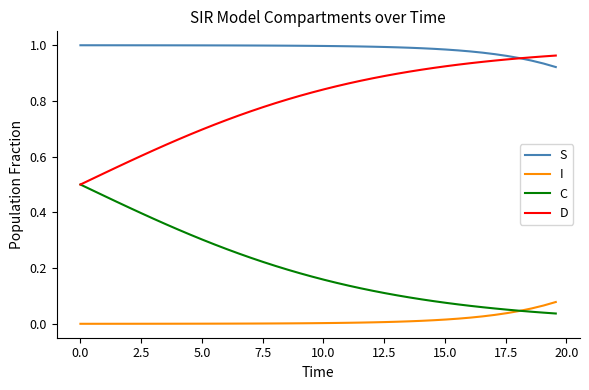

True or false: C and S intersect in this chart.

False